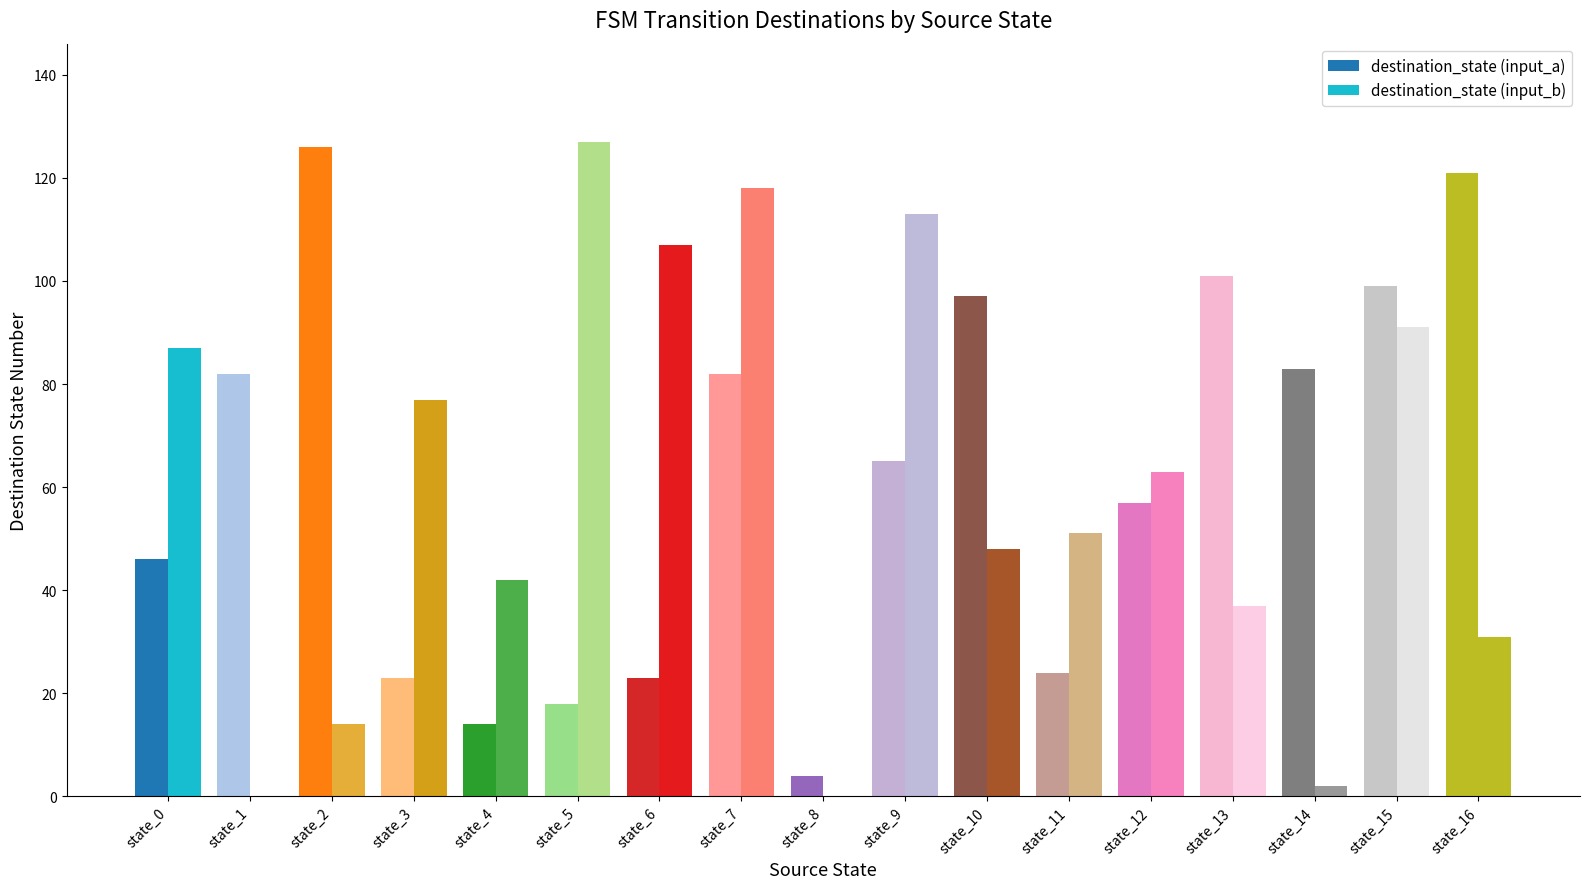

How many groups of bars are there?

17